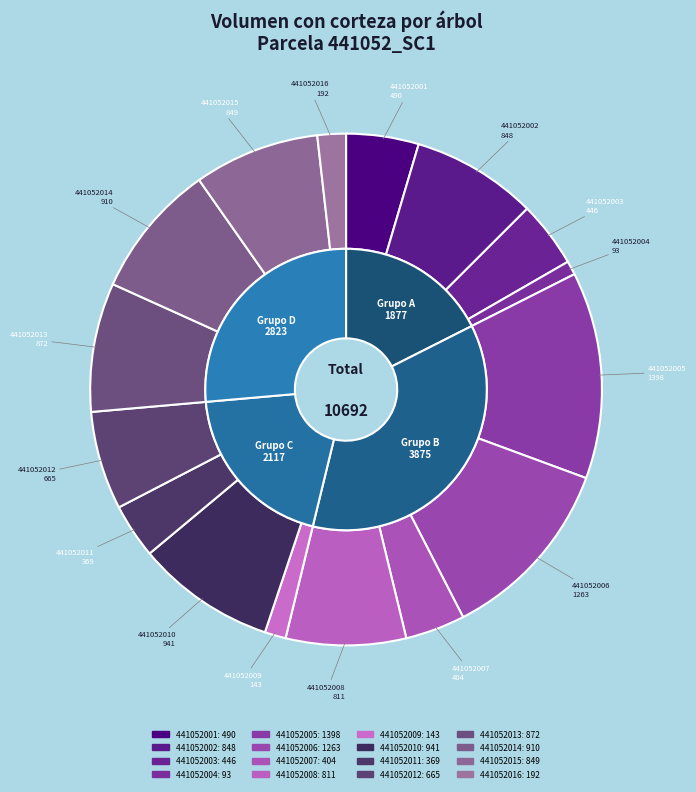

To the nearest percent, what is the average slice percentage?

6%